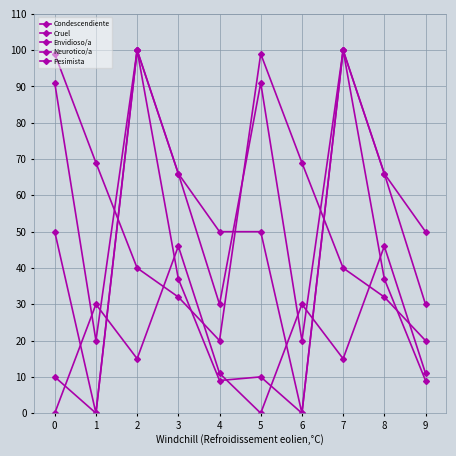

How many categories are shown in the chart?

10